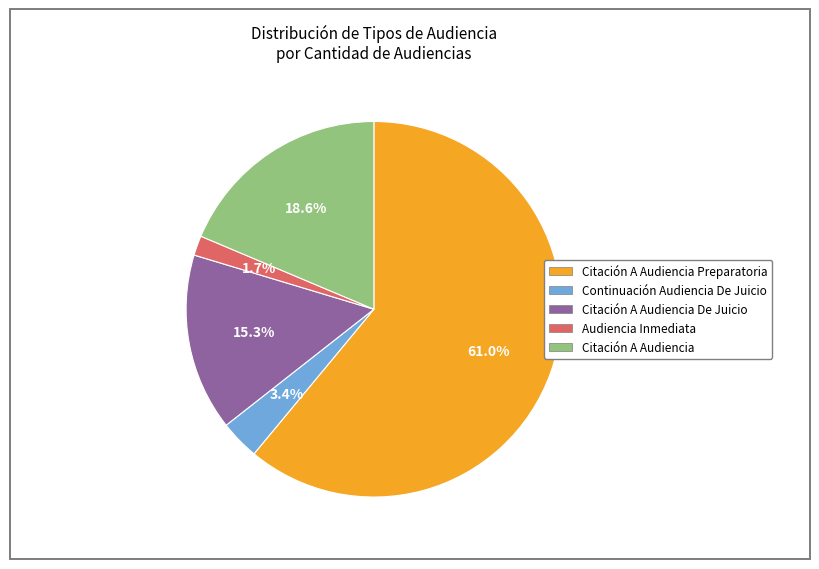

Is there a majority slice in this chart?

Yes